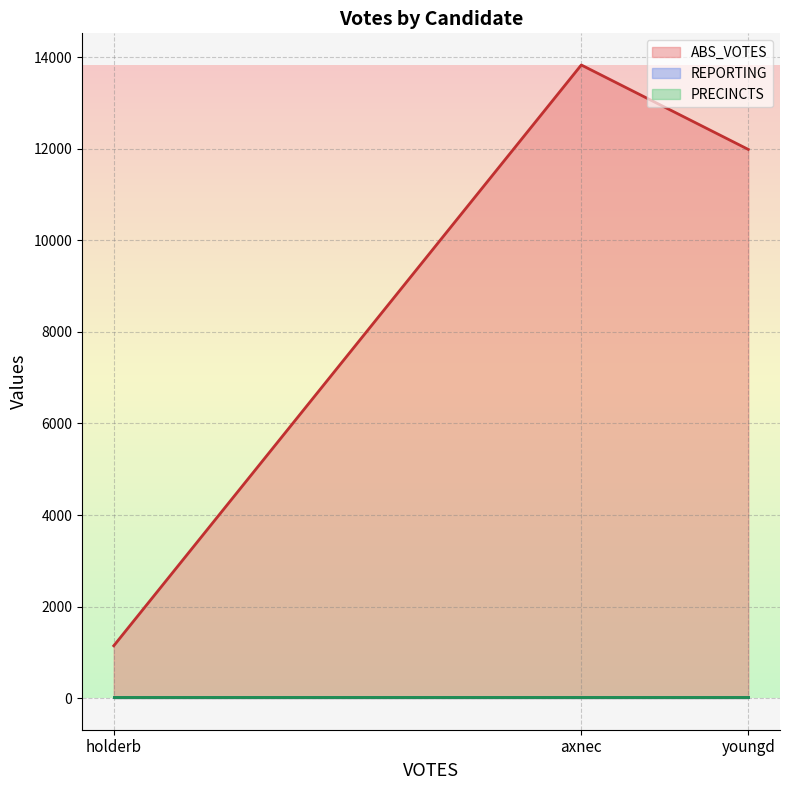

The value of ABS_VOTES at holderb is 1993. True or false?

False